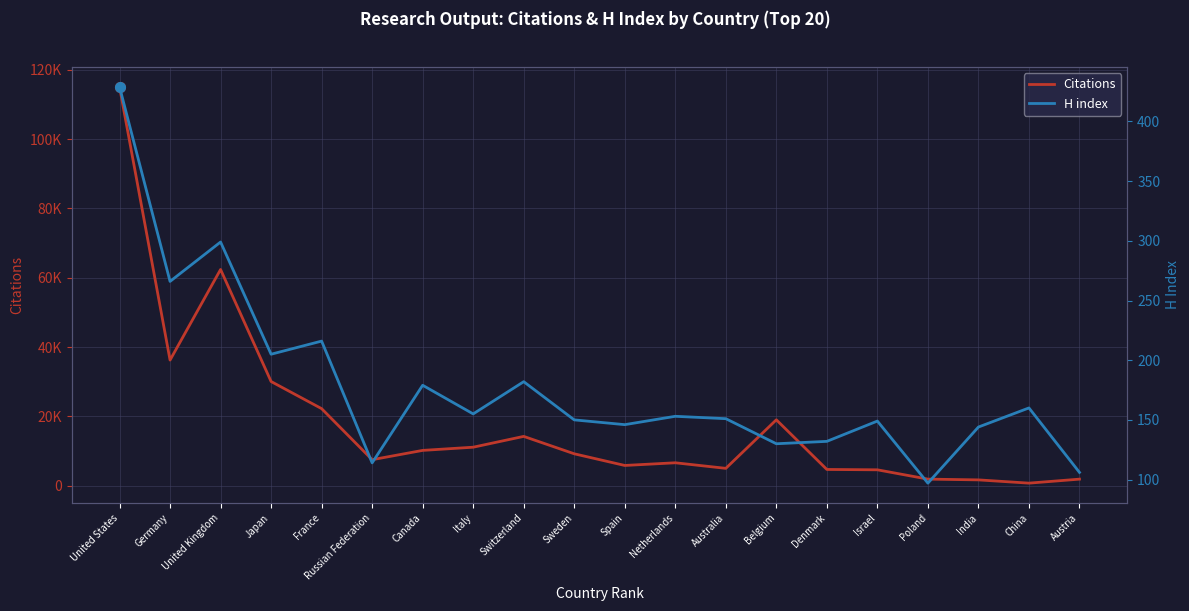

How many interior local valleys does the H index series have?

7